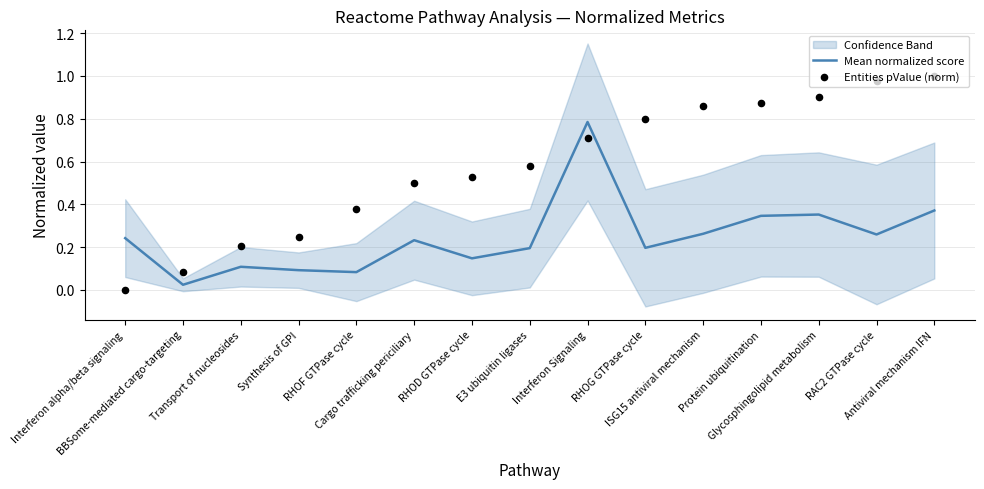

Which series has the largest total across all categories?

Entities pValue (norm)